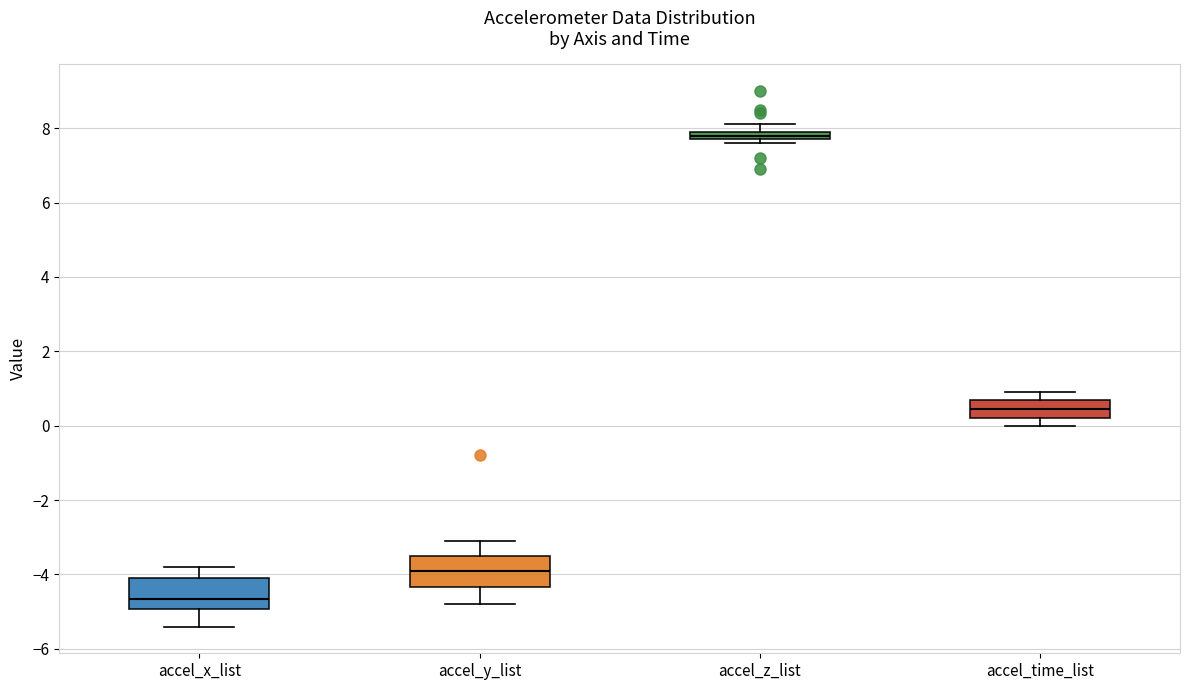

Where is the upper edge of the box for accel_z_list on the y-axis? The values are not printed on the chart, so give them approximately, as read against the axis.

8.0